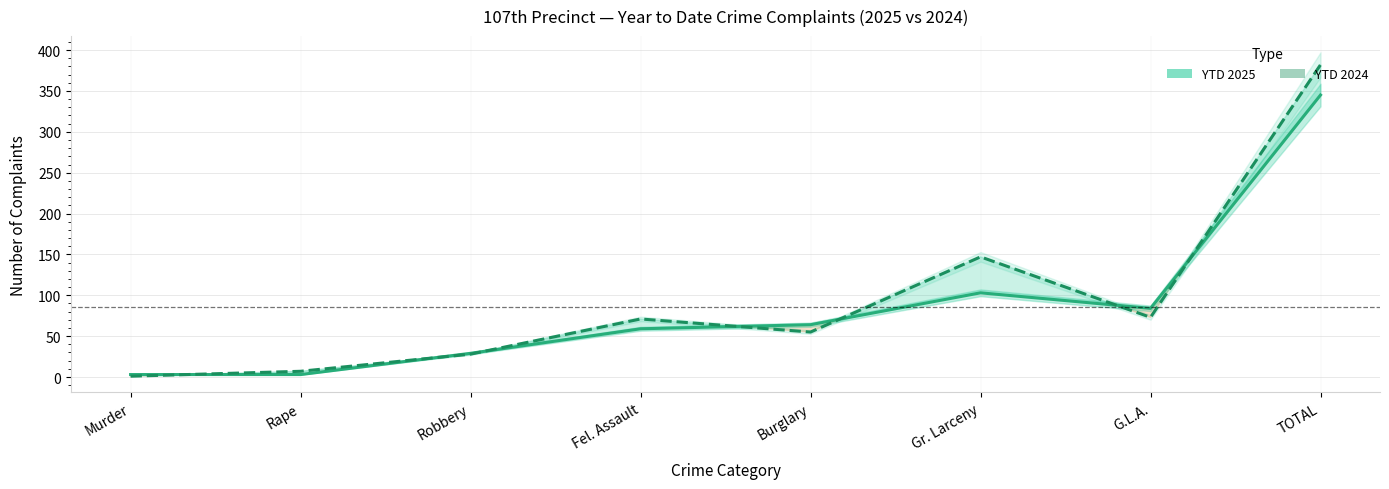

Does the chart display data point markers on the line(s)?

No